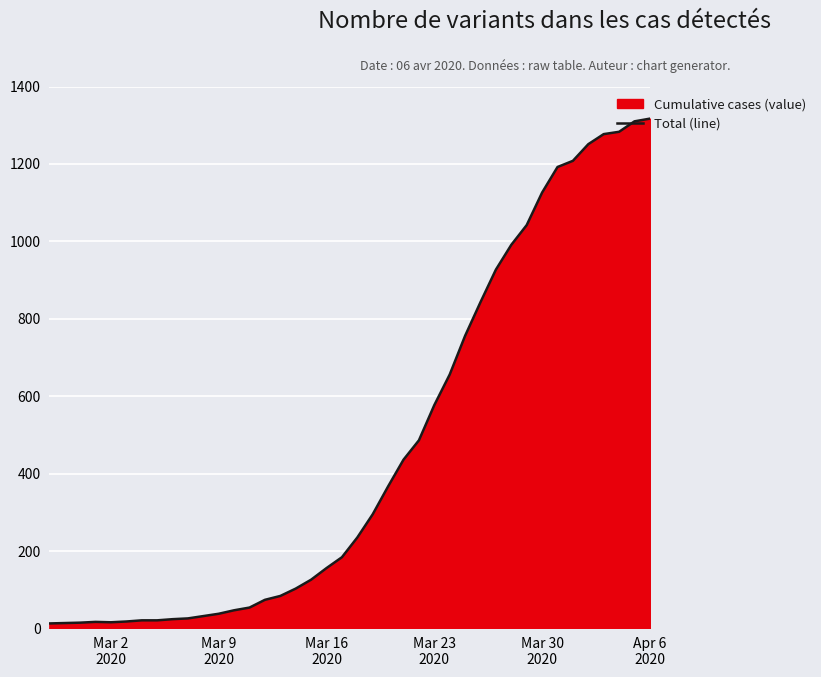

Does the chart display data point markers on the line(s)?

No